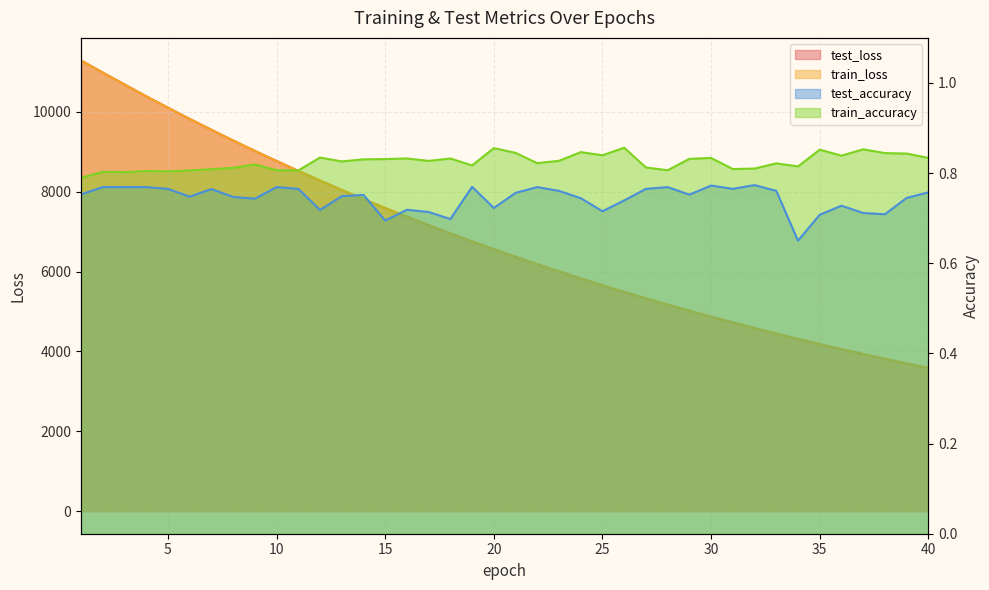

Reading right to left, extract all data points from this chart.

test_loss: 3587.2	3699.7	3815.6	3934.8	4057.6	4183.7	4313.2	4447.0	4584.3	4725.7	4869.4	5018.4	5172.2	5329.4	5490.4	5656.5	5827.6	6003.6	6184.0	6369.0	6559.3	6755.8	6955.9	7162.4	7374.4	7591.5	7815.2	8044.2	8279.0	8521.4	8769.4	9021.8	9283.0	9550.3	9822.7	10104.1	10390.0	10685.4	10984.5	11287.3
train_loss: 3586.7	3699.2	3815.0	3934.3	4056.9	4182.9	4312.6	4446.3	4583.4	4724.8	4868.8	5017.7	5171.3	5328.6	5489.7	5655.9	5826.8	6002.7	6183.2	6368.2	6558.5	6754.9	6955.1	7161.5	7373.3	7590.7	7814.3	8043.4	8278.1	8520.2	8768.1	9020.9	9281.9	9549.1	9821.7	10102.9	10388.2	10683.1	10982.3	11285.6
train_accuracy: 0.8	0.8	0.8	0.9	0.8	0.9	0.8	0.8	0.8	0.8	0.8	0.8	0.8	0.8	0.9	0.8	0.8	0.8	0.8	0.8	0.9	0.8	0.8	0.8	0.8	0.8	0.8	0.8	0.8	0.8	0.8	0.8	0.8	0.8	0.8	0.8	0.8	0.8	0.8	0.8
test_accuracy: 0.8	0.7	0.7	0.7	0.7	0.7	0.7	0.8	0.8	0.8	0.8	0.8	0.8	0.8	0.7	0.7	0.7	0.8	0.8	0.8	0.7	0.8	0.7	0.7	0.7	0.7	0.8	0.7	0.7	0.8	0.8	0.7	0.7	0.8	0.7	0.8	0.8	0.8	0.8	0.8